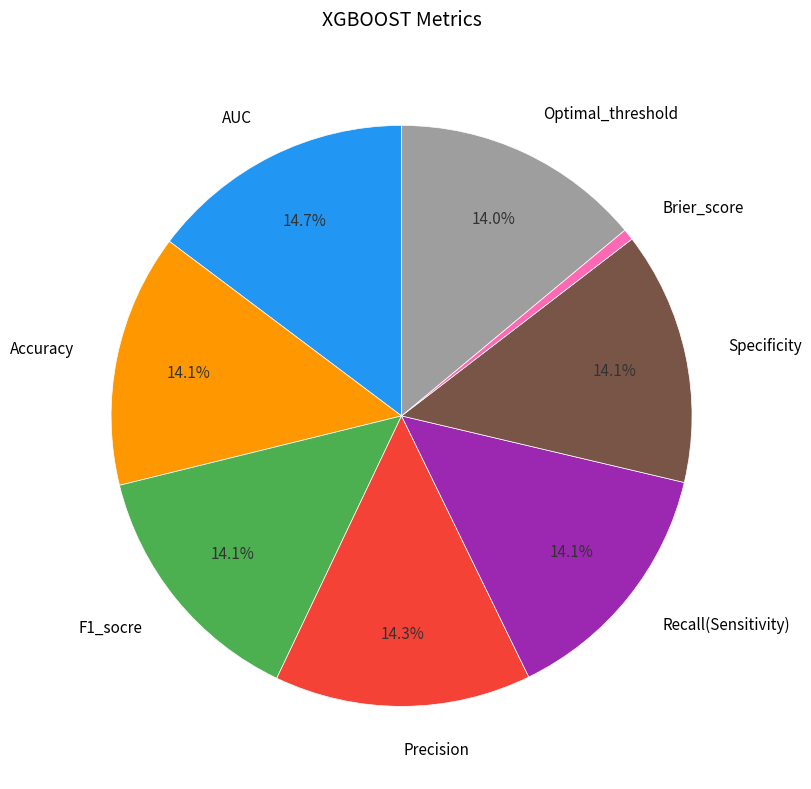

What is the smallest slice in the pie chart?

Brier_score